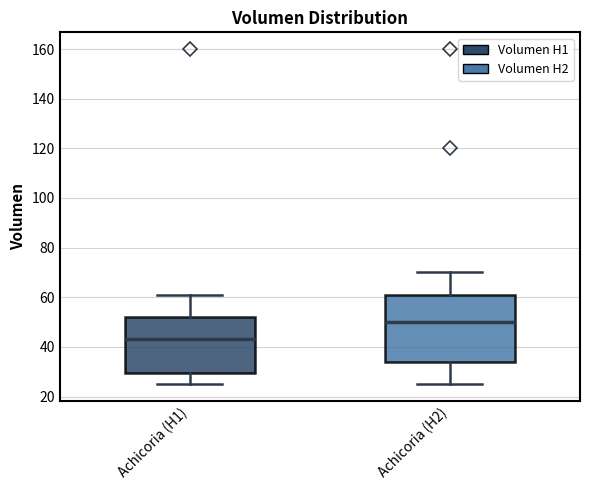

Where does the upper whisker of the box for Achicoria (H2) end on the y-axis? The values are not printed on the chart, so give them approximately, as read against the axis.

70